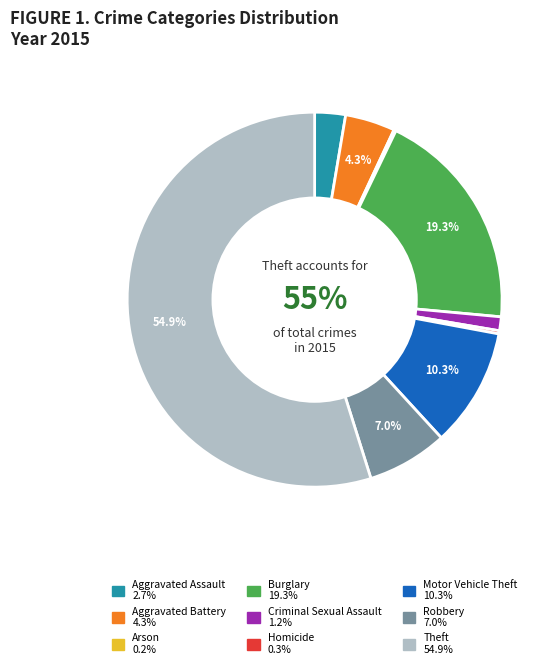

Which category has the biggest portion of the pie?

Theft